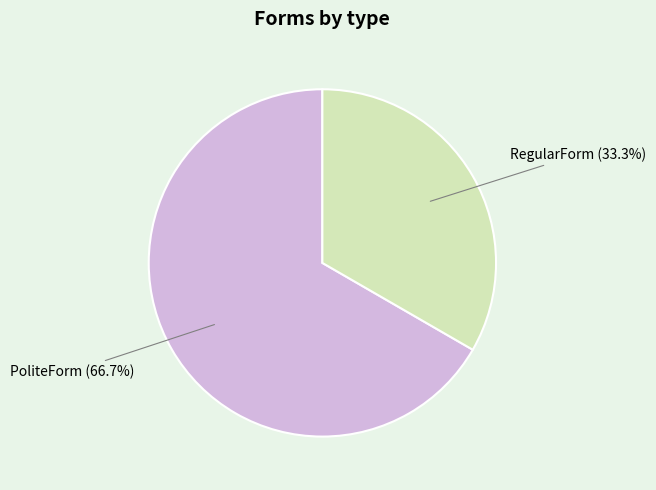

Which slice represents more than half of the pie?

PoliteForm